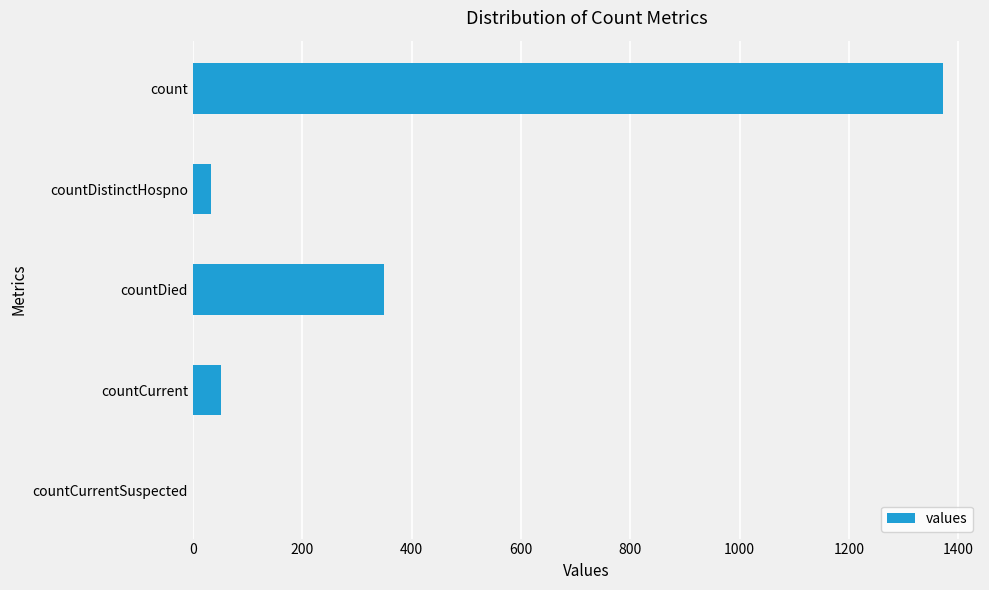

The value at countCurrentSuspected is 0. True or false?

True